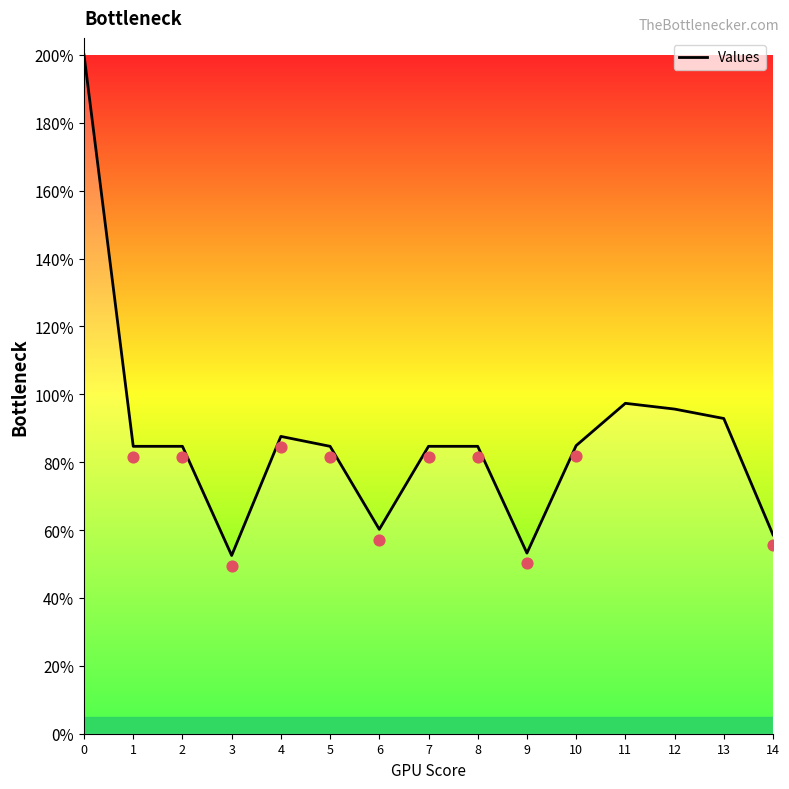

What is the change in value from 4 to 12?

+0.1